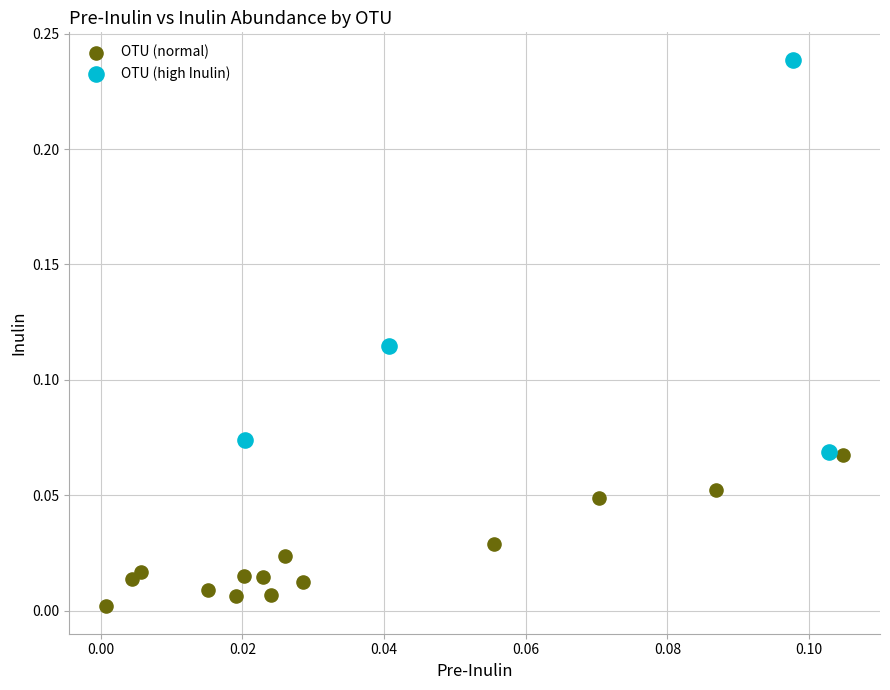

Which series reaches the minimum Y coordinate?

OTU (normal)